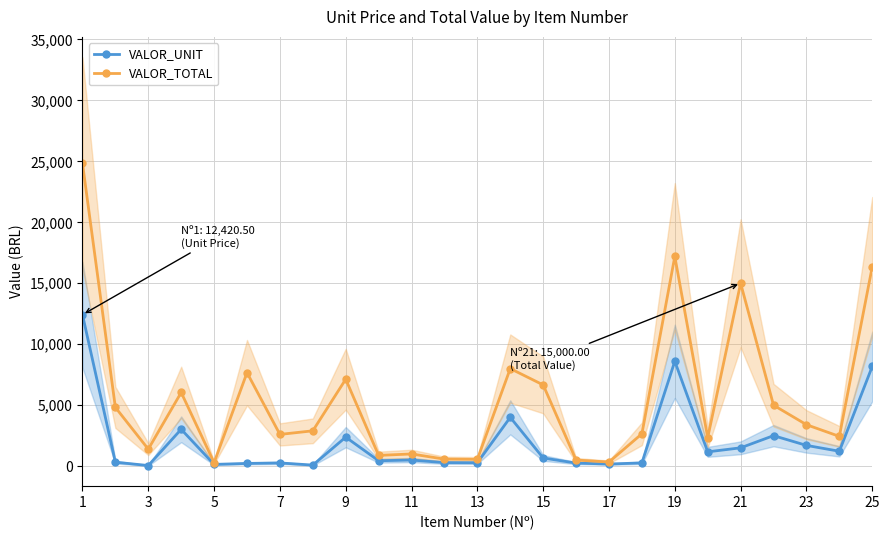

Rank the series by their average value, from highest to lowest.

VALOR_TOTAL, VALOR_UNIT